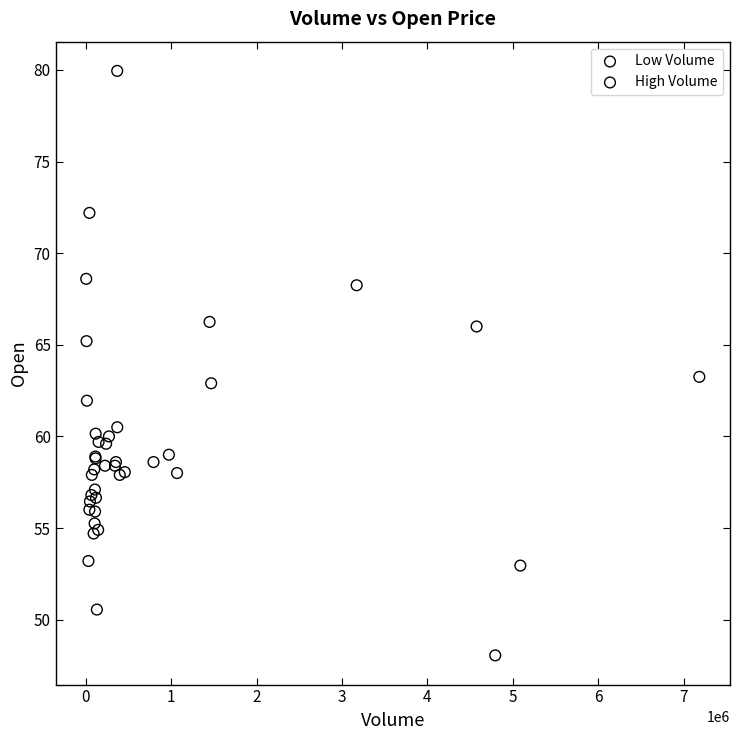

What are all the series names shown in the legend?

Low Volume, High Volume